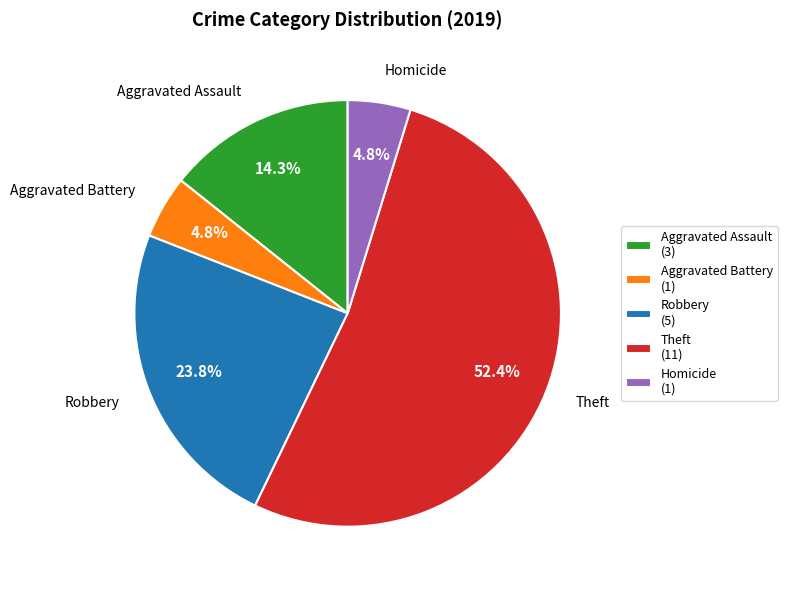

What is the majority slice?

Theft (11)